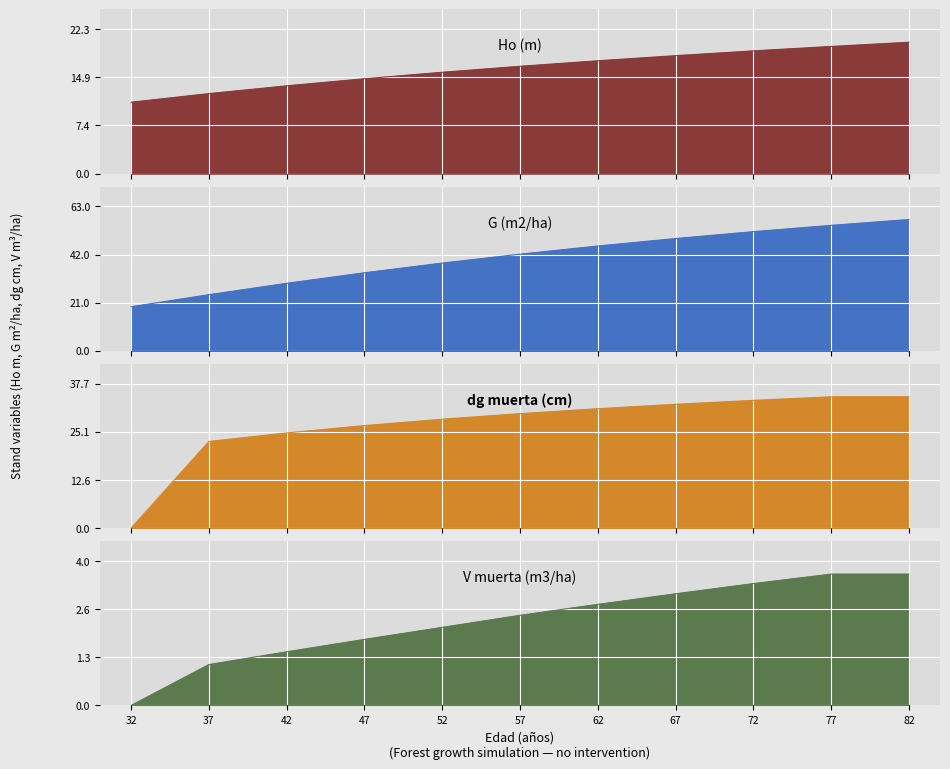

What value does the dg muerta (cm) series have at 67?

32.3